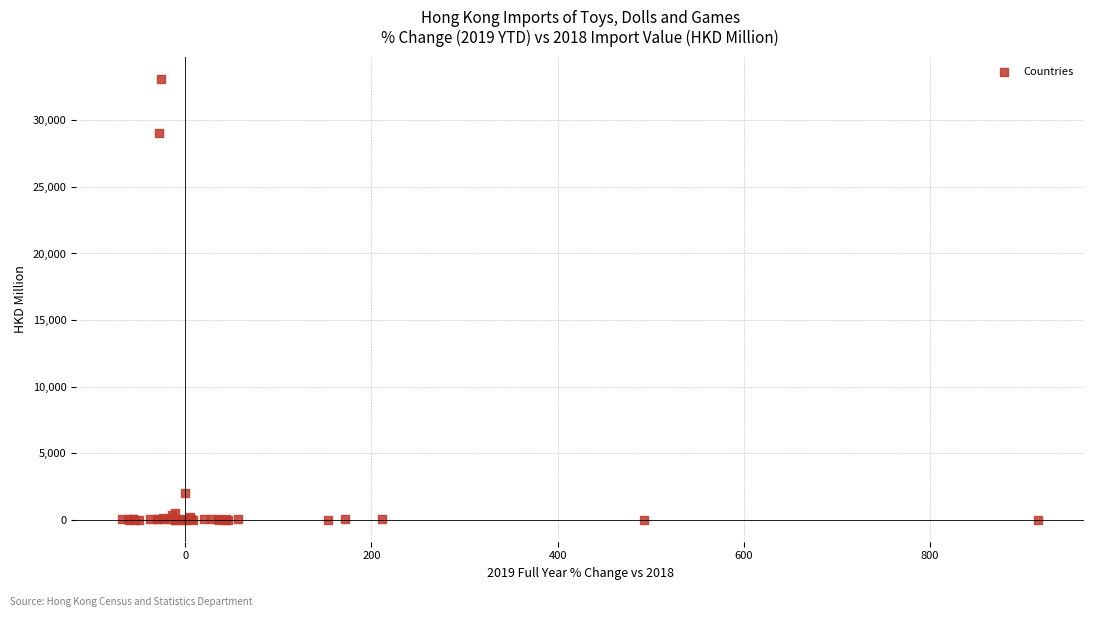

What Y value in the scatter plot is closest to 16562?

29063.0